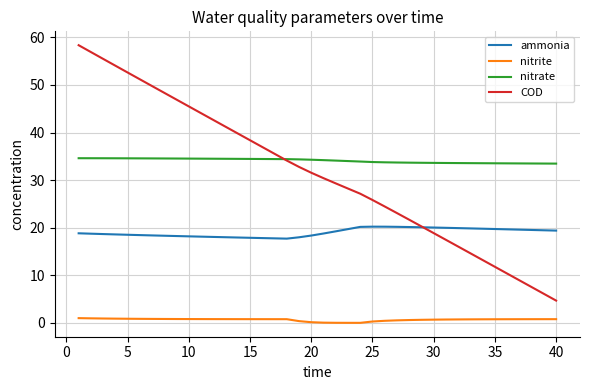

List the series in order of their peak value, lowest first.

nitrite, ammonia, nitrate, COD